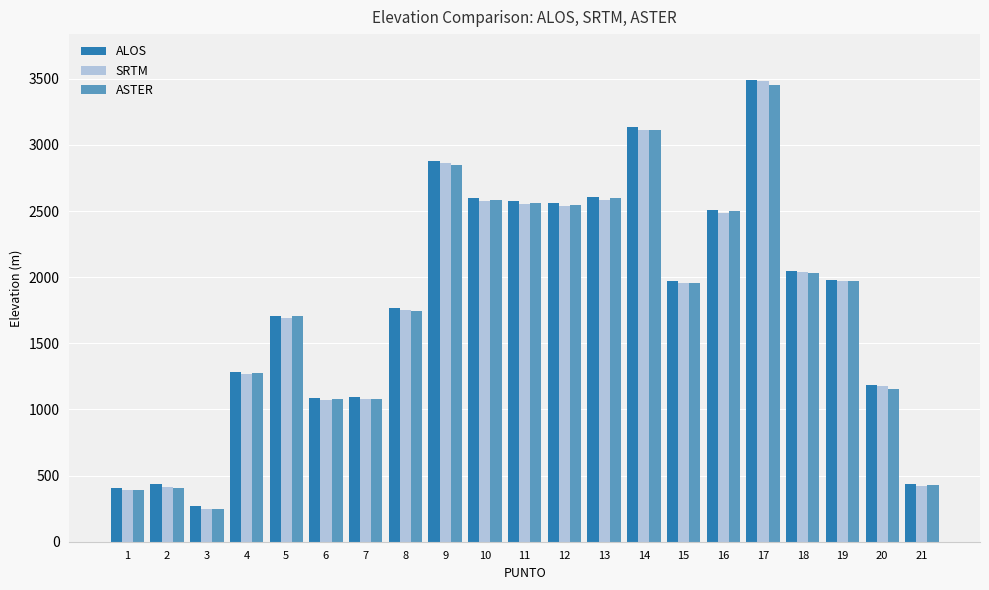

Are the bars horizontal?

No